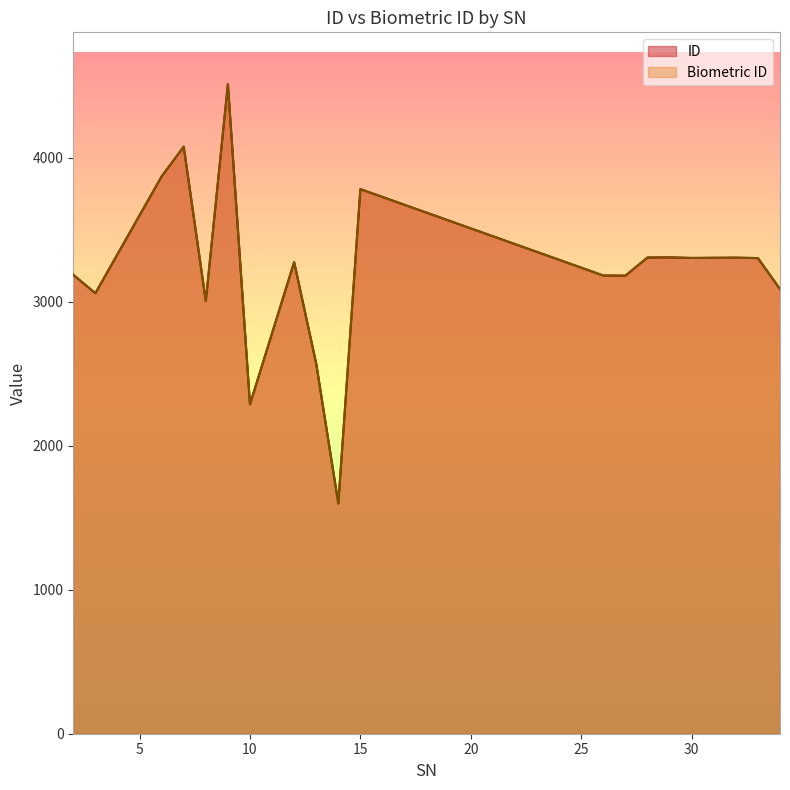

Does the chart display data point markers on the line(s)?

No